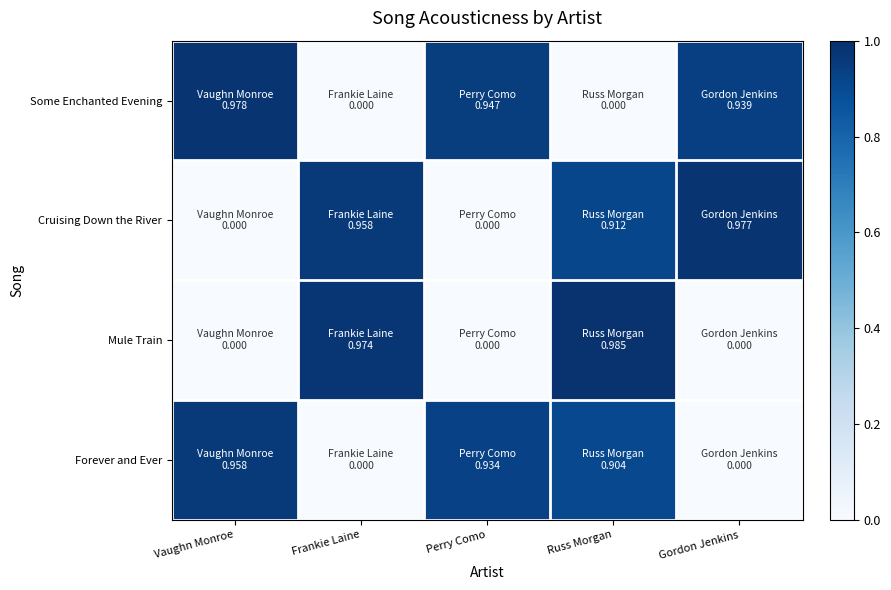

Which series changed the most between Frankie Laine and Russ Morgan?

Forever and Ever